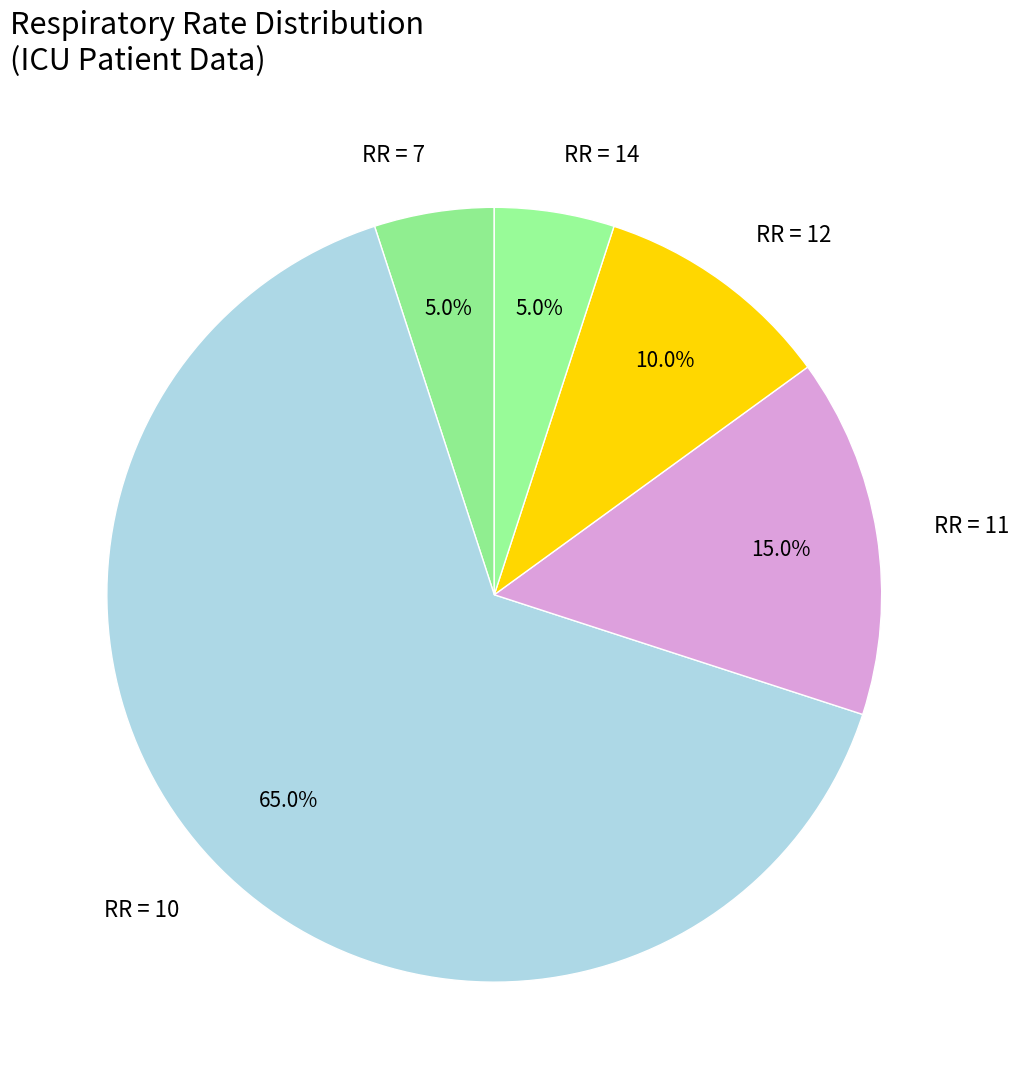

How many slices are in this pie chart?

5